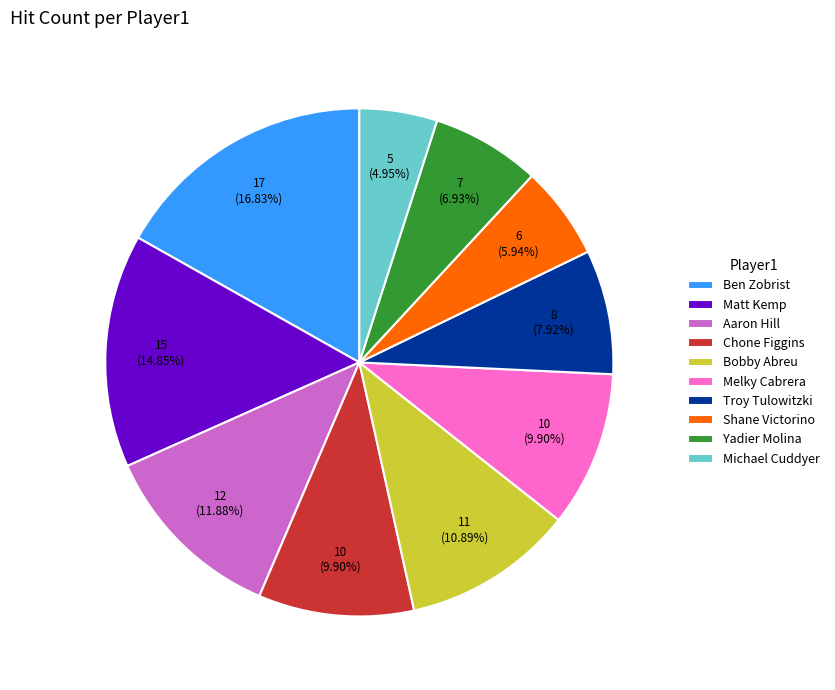

The Ben Zobrist slice represents 9% of the pie. True or false?

False